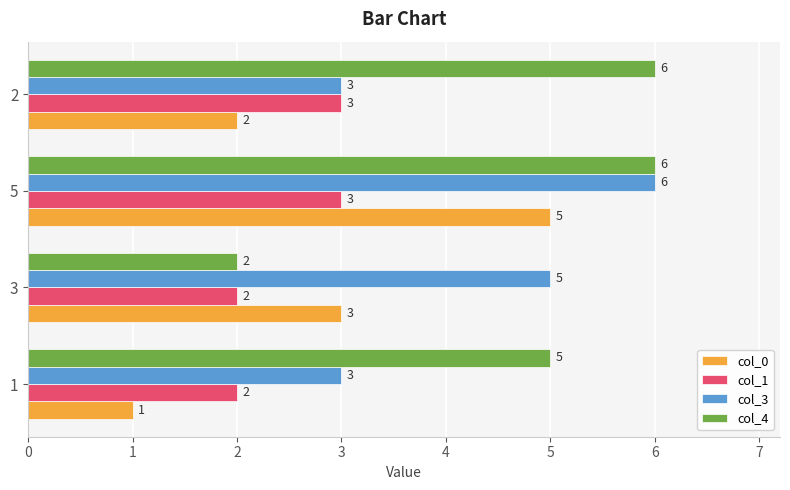

What is the maximum value shown in the chart?

6